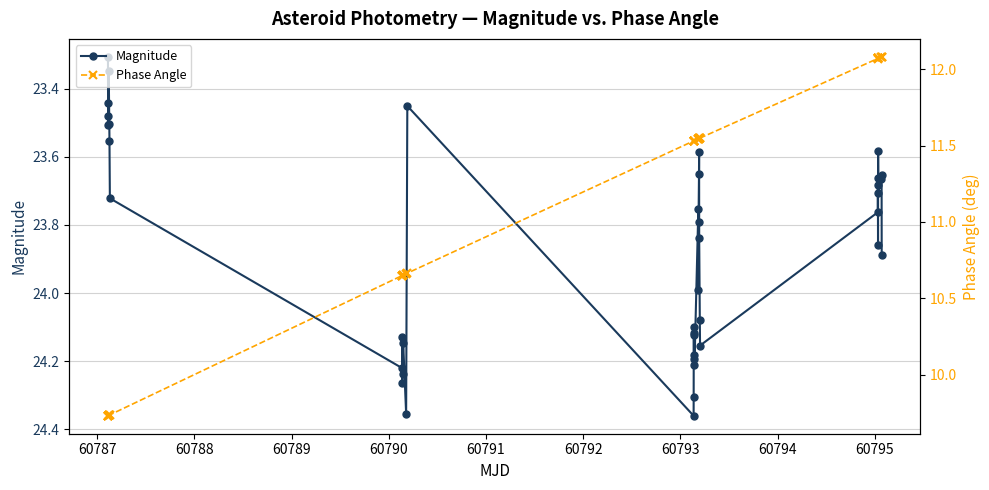

True or false: Magnitude has more than 2 interior local peaks.

True